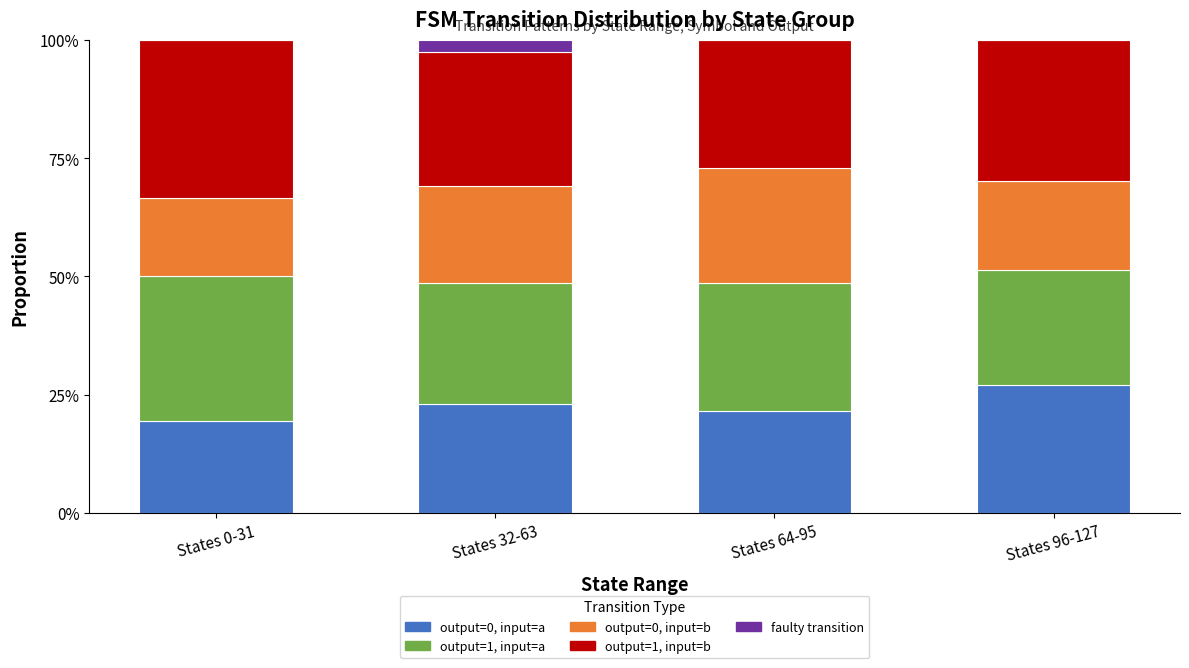

What is the label of the 4th bar from the left?

States 96-127